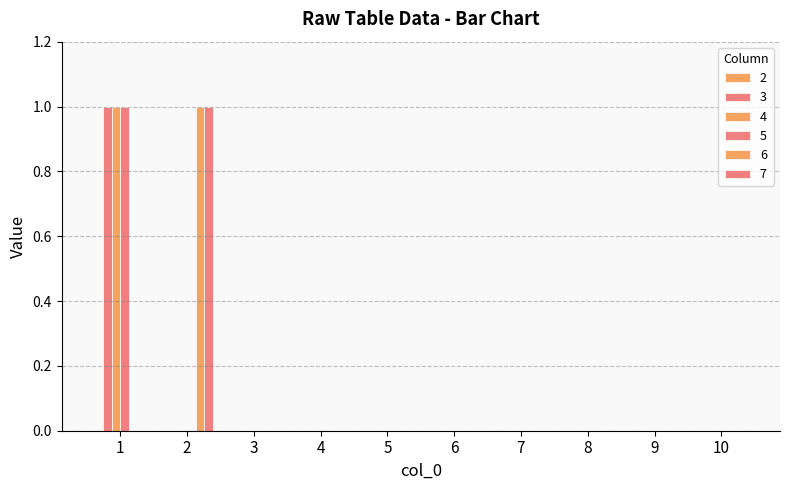

What is the sum of all 6 values?

1